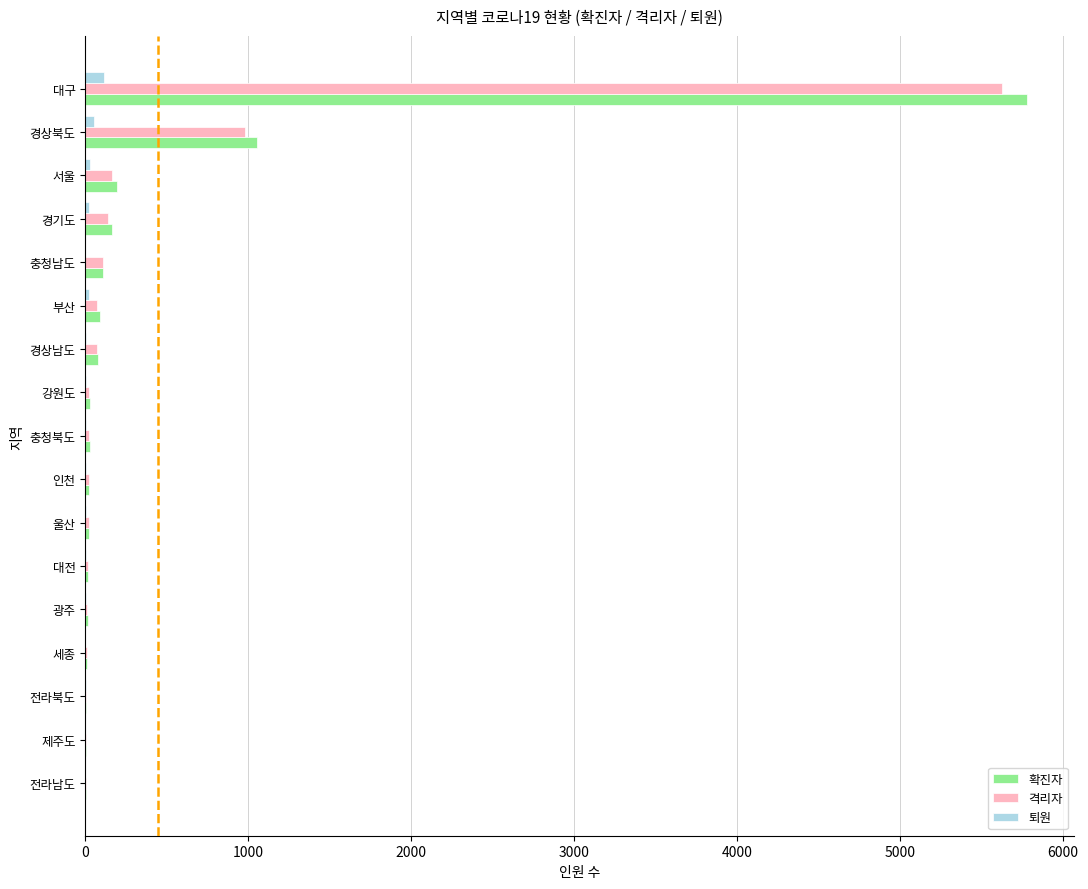

Where is 확진자 nearest to the value 2892?

경상북도